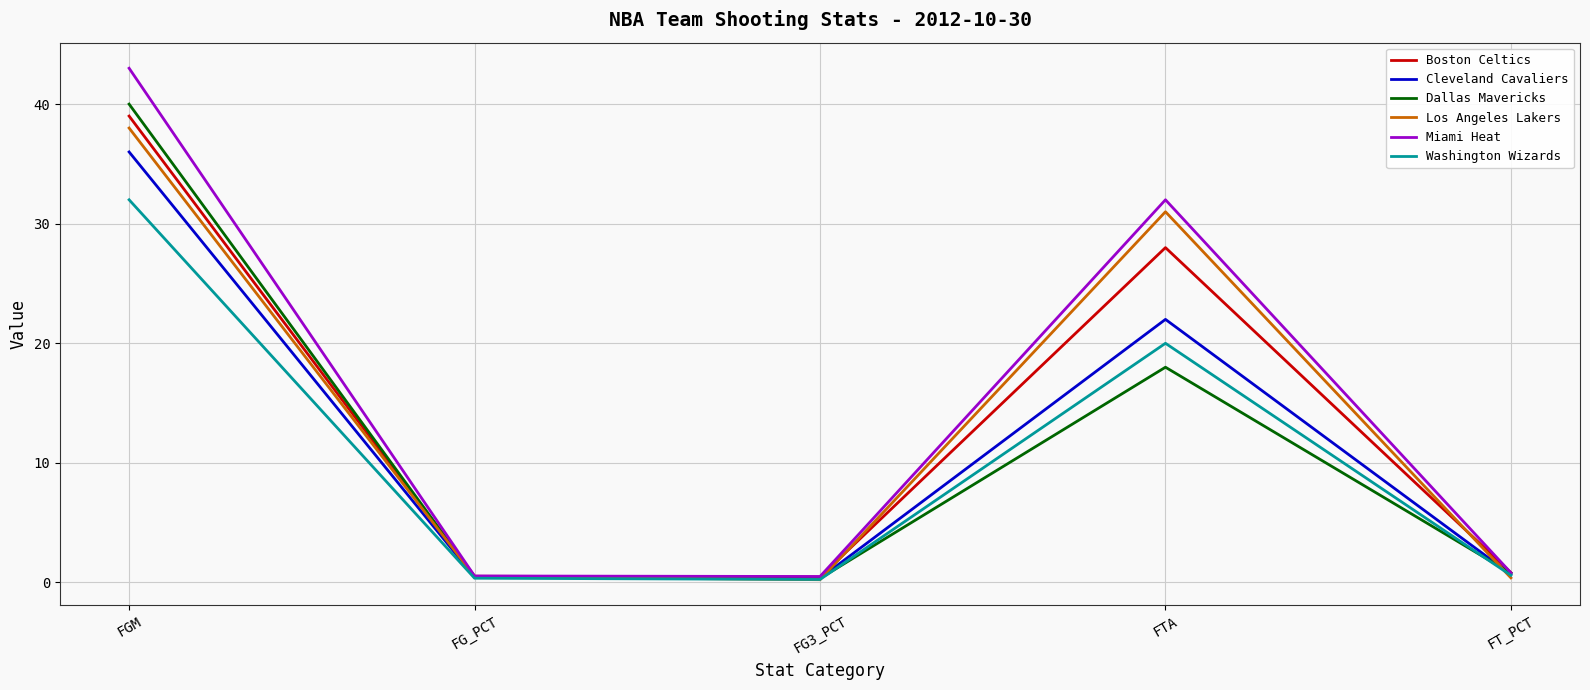

At which category does Dallas Mavericks reach its first local peak?

FTA